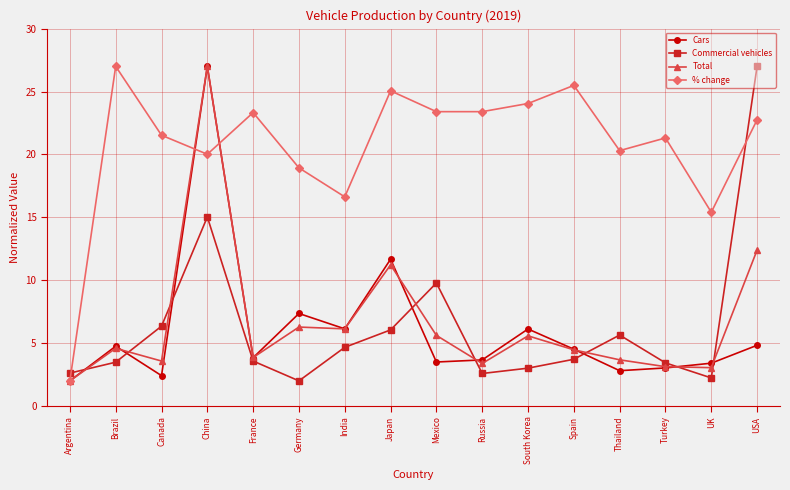

What is the approximate value of Commercial vehicles at Brazil?

3.5